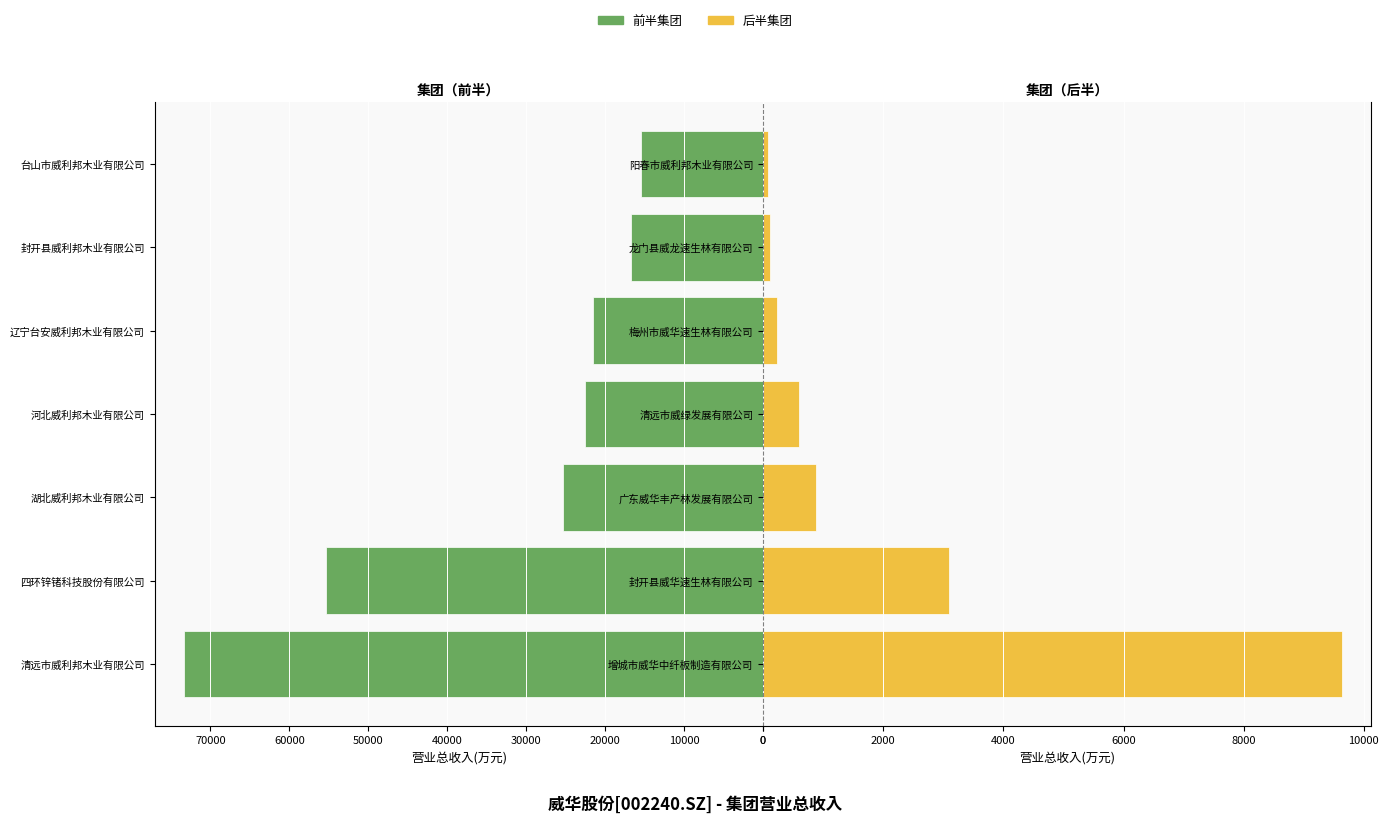

Reading left to right, transcribe all the data shown in this chart.

营业总收入(万元) - 左: 73406.7	55328.2	25377.6	22562.8	21520.0	16683.8	15419.6
营业总收入(万元) - 右: 9643.4	3100.3	884.9	606.0	230.0	120.0	88.7